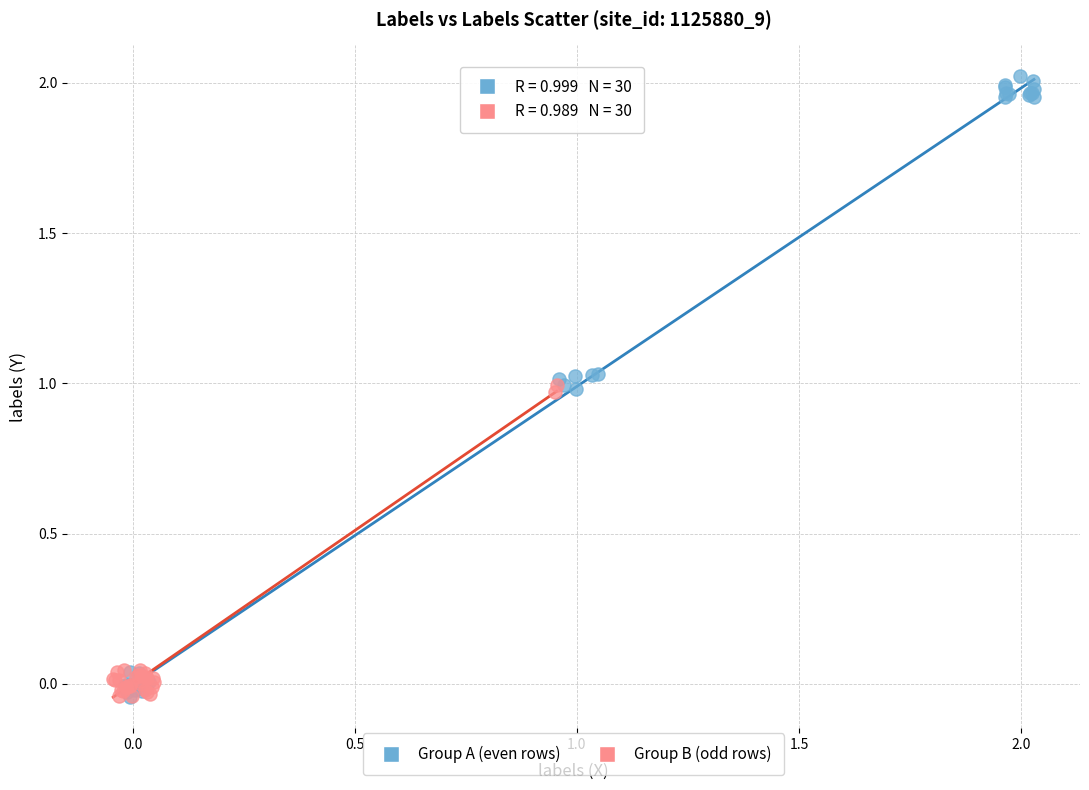

What are all the series names shown in the legend?

Group A (even rows), Group B (odd rows)